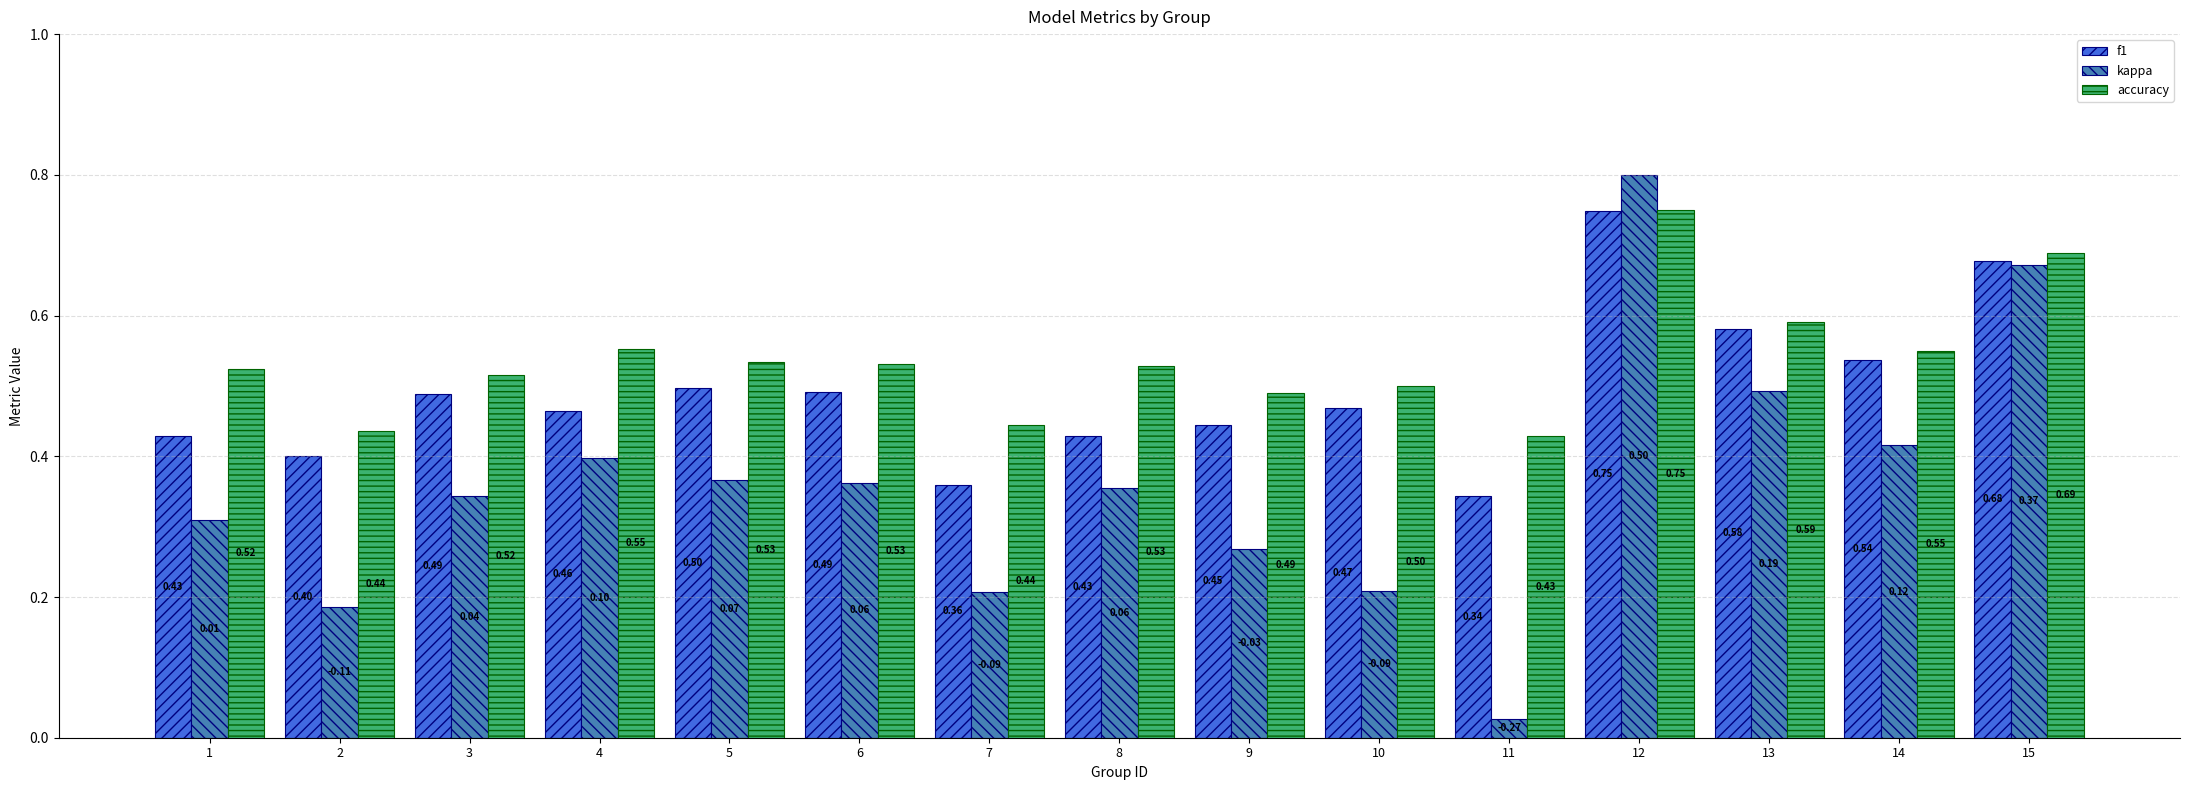

What is the approximate value of accuracy at 5?

0.5